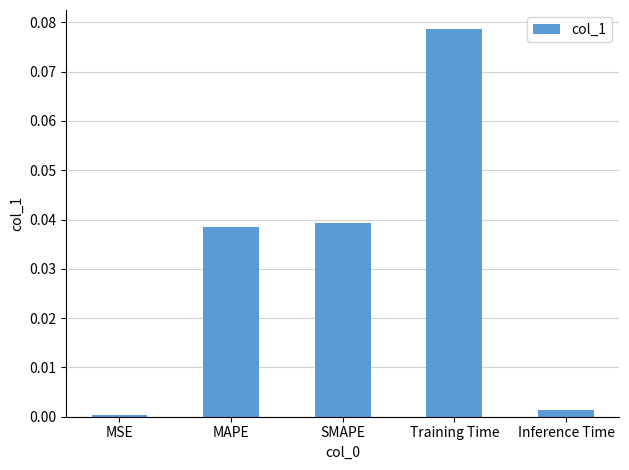

What is the change in value from MSE to Training Time?

+0.1